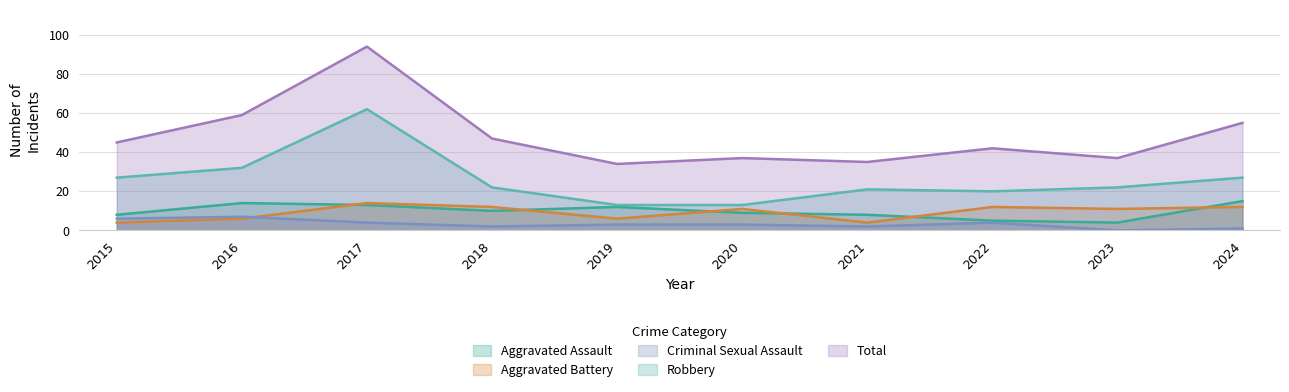

At which category is the sum across all series the highest?

2017